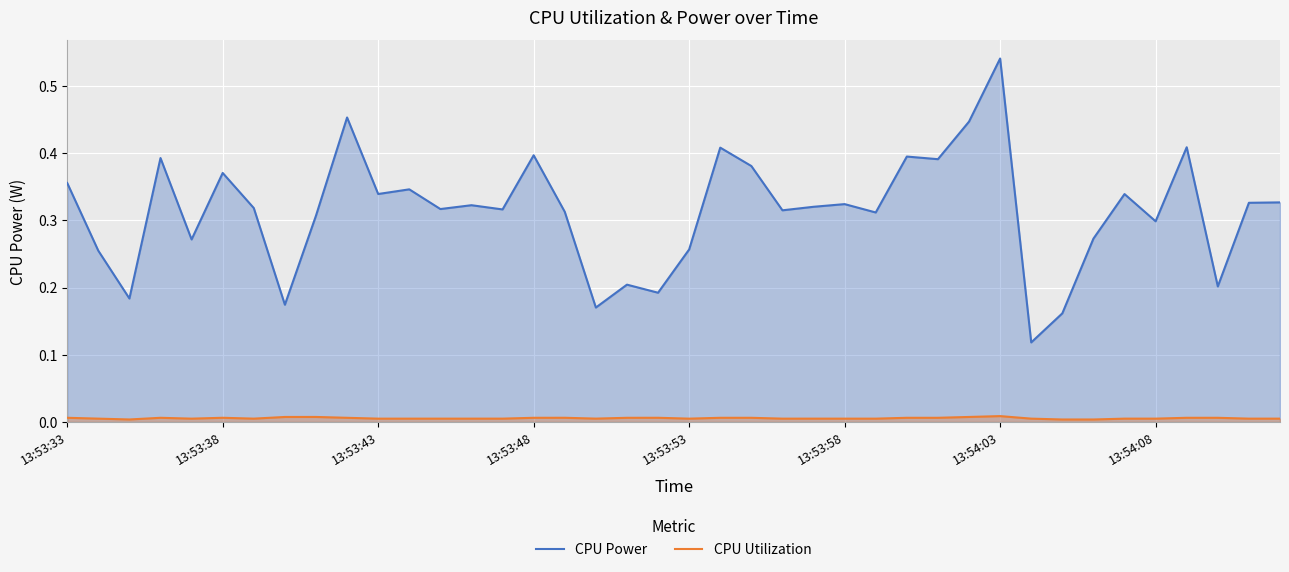

At how many categories does at least one series exceed 0?

40